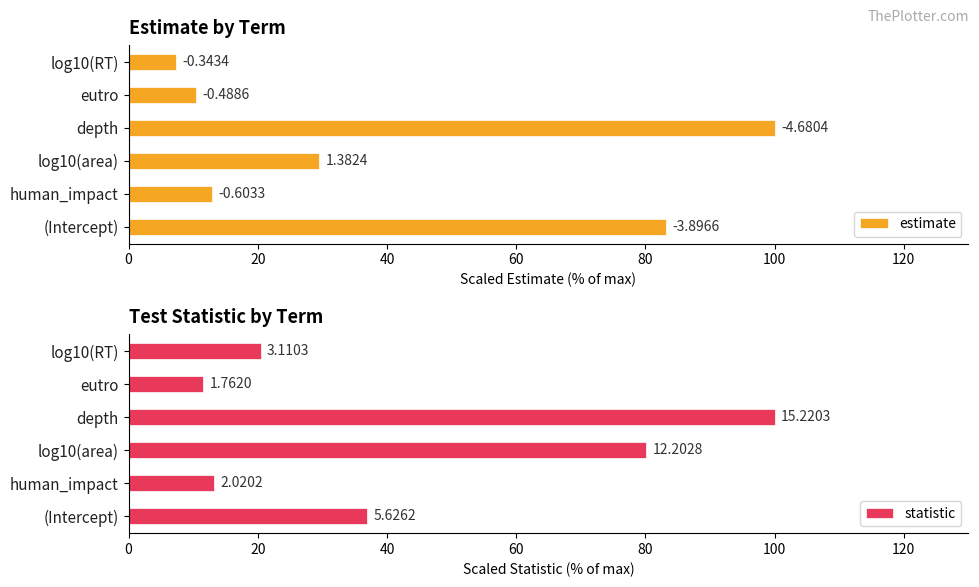

What is the difference between the second highest and minimum values in the statistic series?

68.6